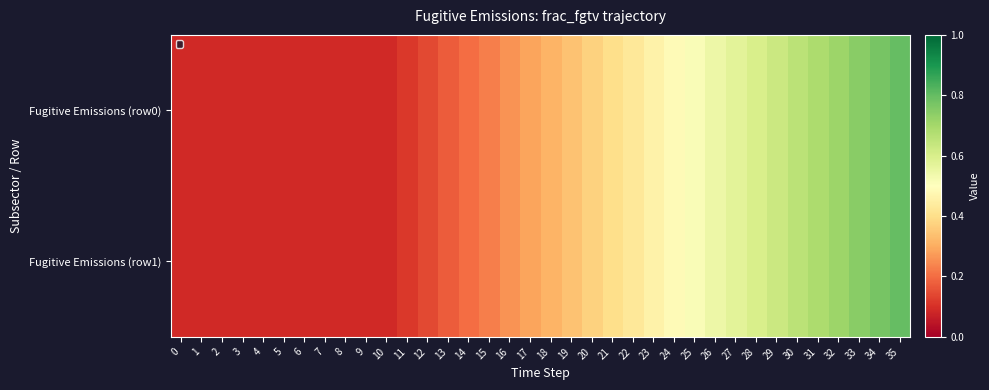

Which series has the largest total across all categories?

Fugitive Emissions (row0)